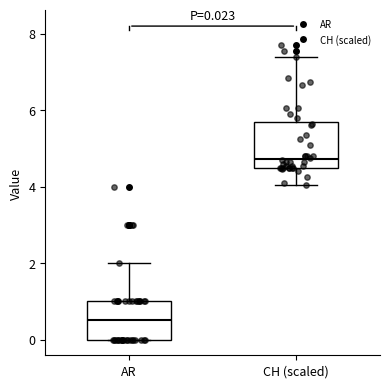

Which box's median line is the lowest?

AR